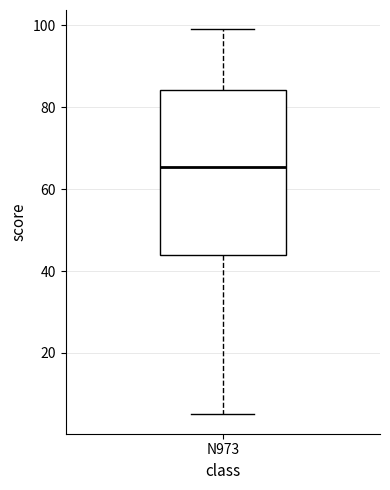

Where is the upper edge of the box for N973 on the y-axis? The values are not printed on the chart, so give them approximately, as read against the axis.

84